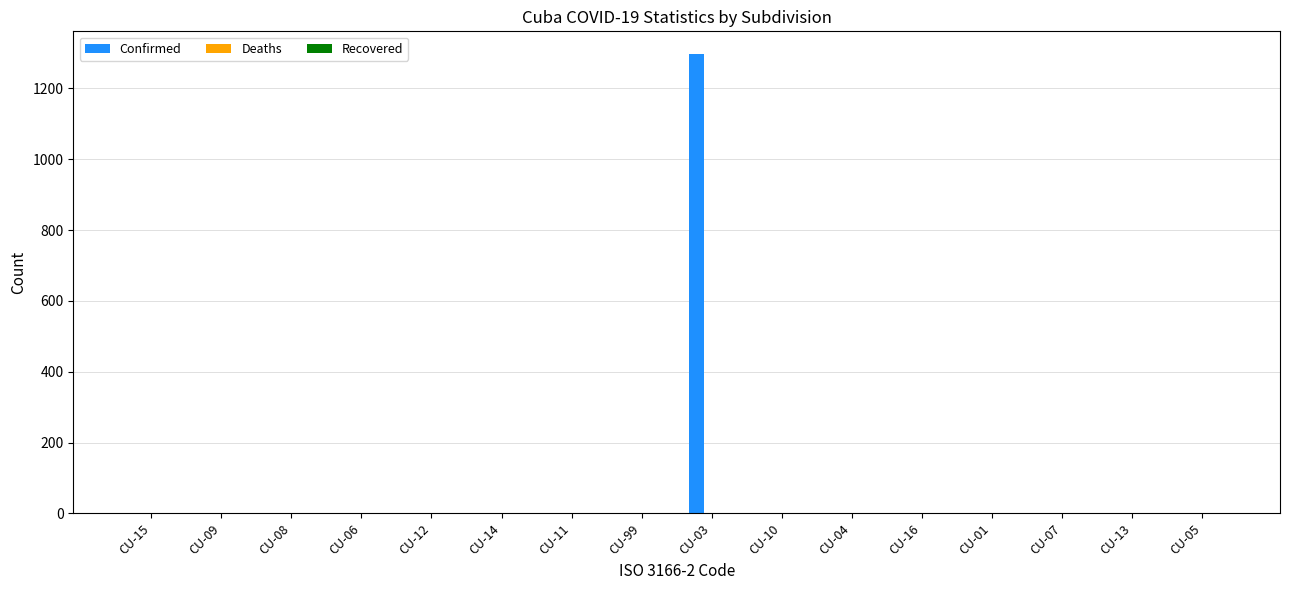

Is it true that the value at CU-01 is -723?

False